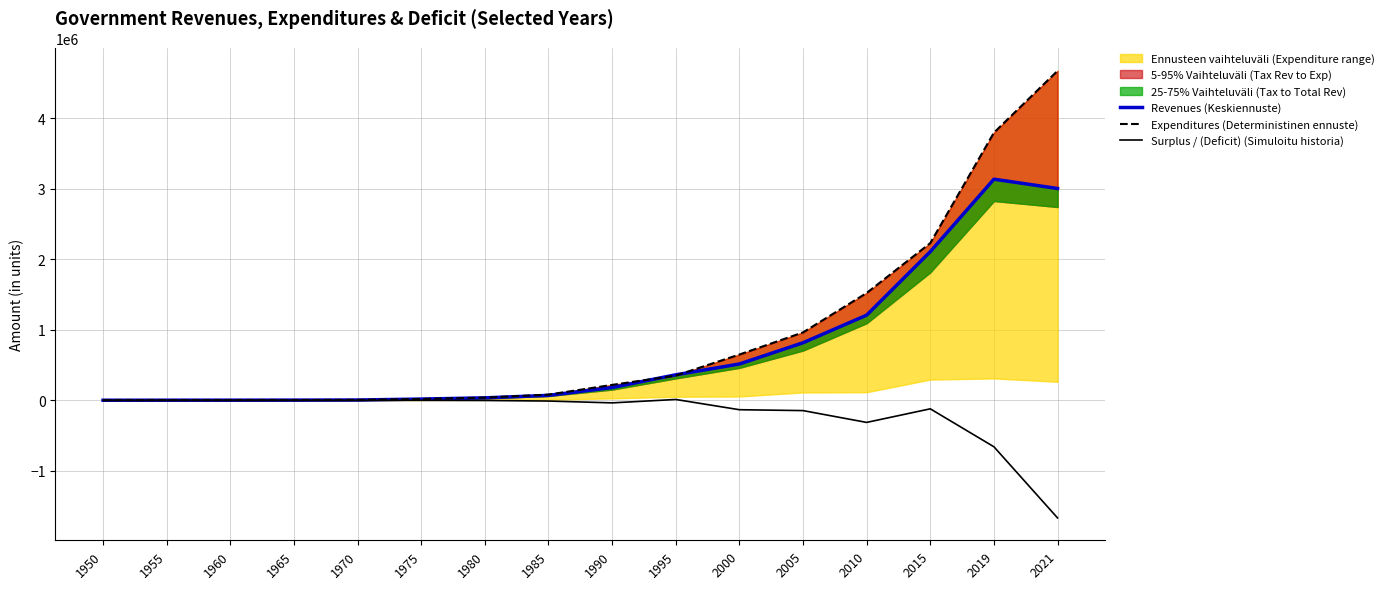

List the series in order of their overall mean, lowest first.

Surplus / (Deficit) (Simuloitu historia), Revenues (Keskiennuste), Expenditures (Deterministinen ennuste)